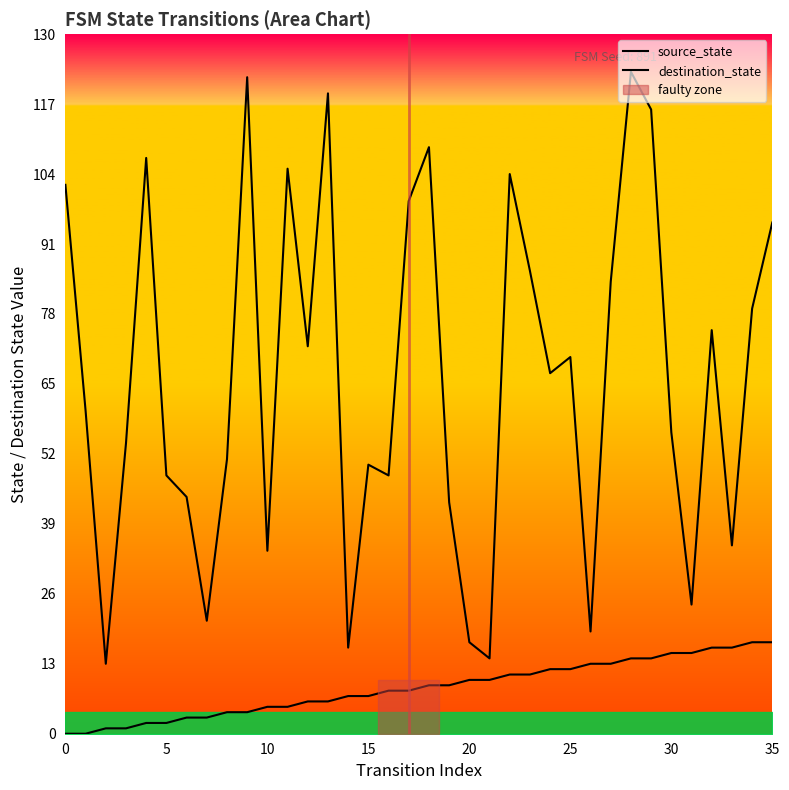

Is it true that source_state equals 7 at 14?

True